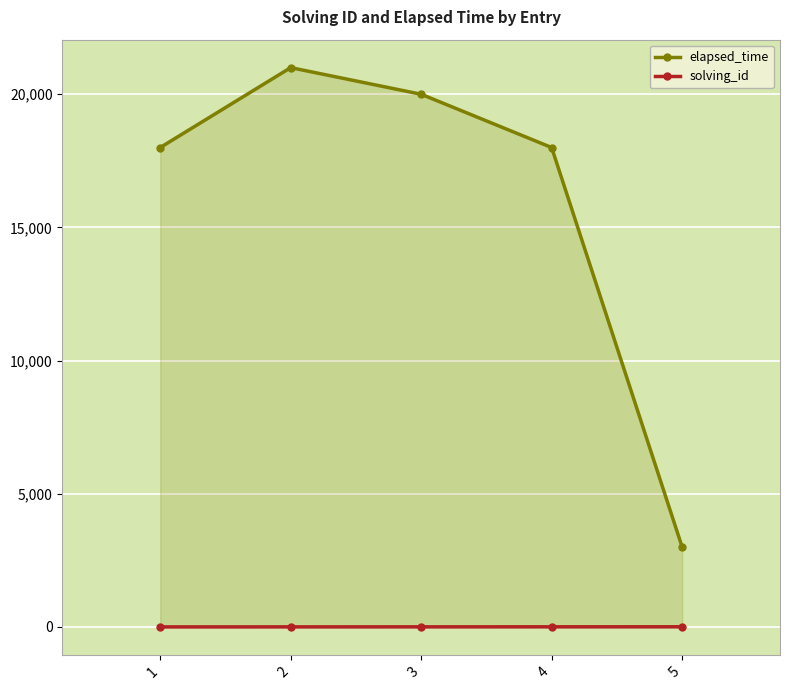

Reading left to right, extract all data points from this chart.

elapsed_time: 1=18000	2=21000	3=20000	4=18000	5=3000
solving_id: 1=1	2=2	3=3	4=4	5=5